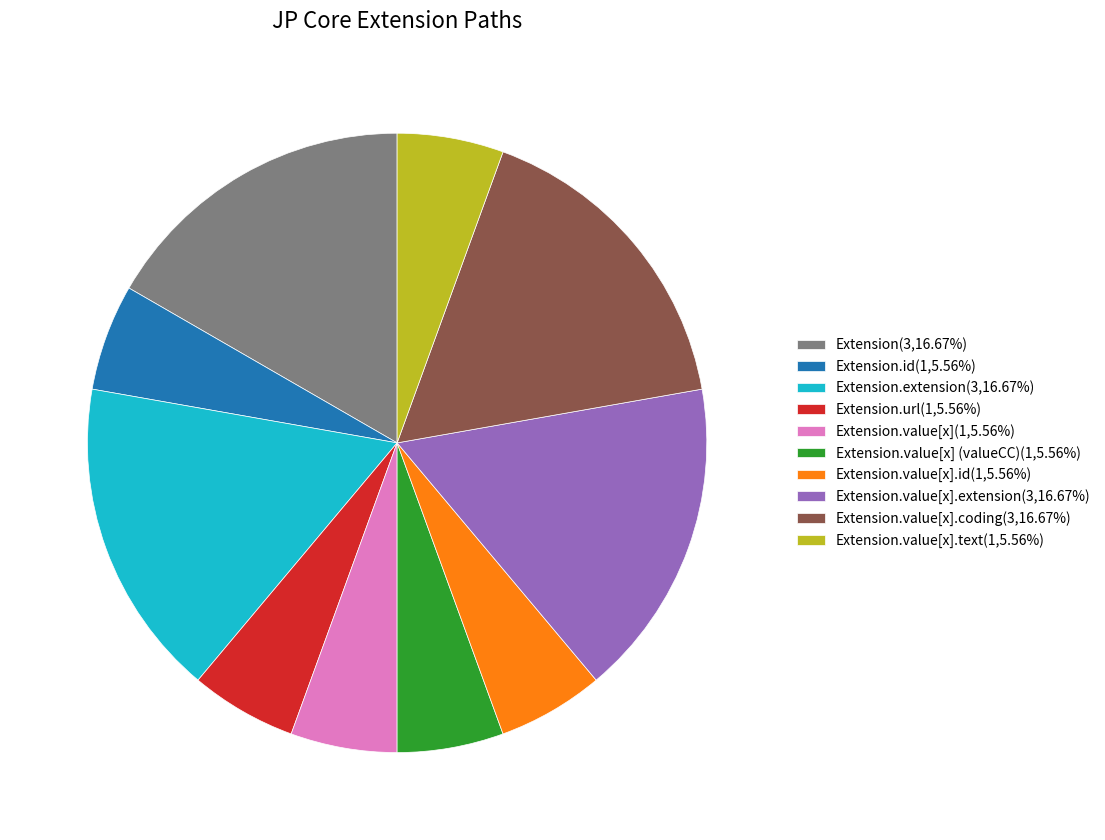

Does Extension.extension(3,16.67%) represent more than half of the total?

No